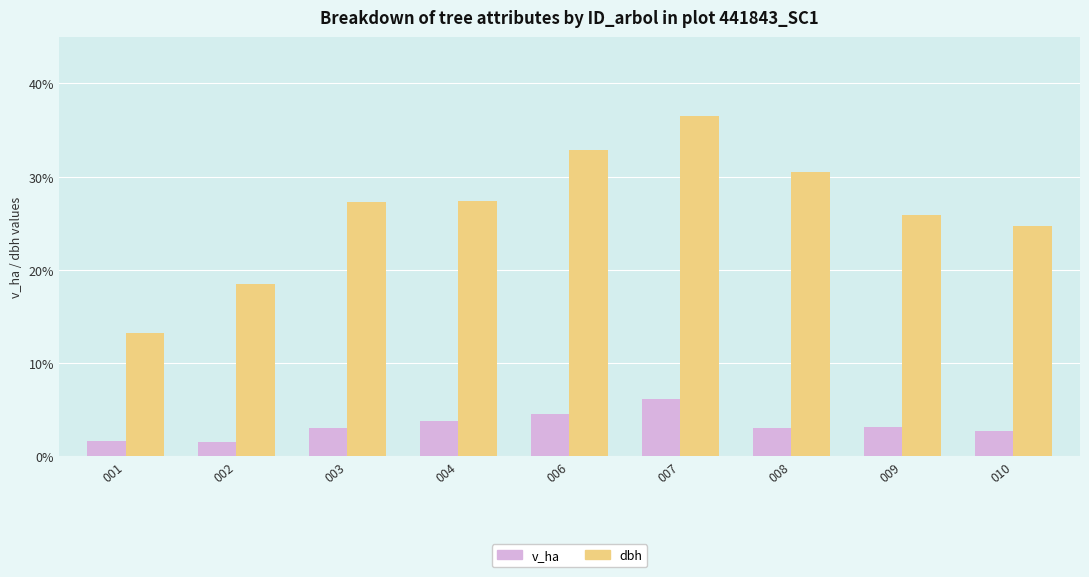

True or false: v_ha has a value of 2.2 at 006.

False